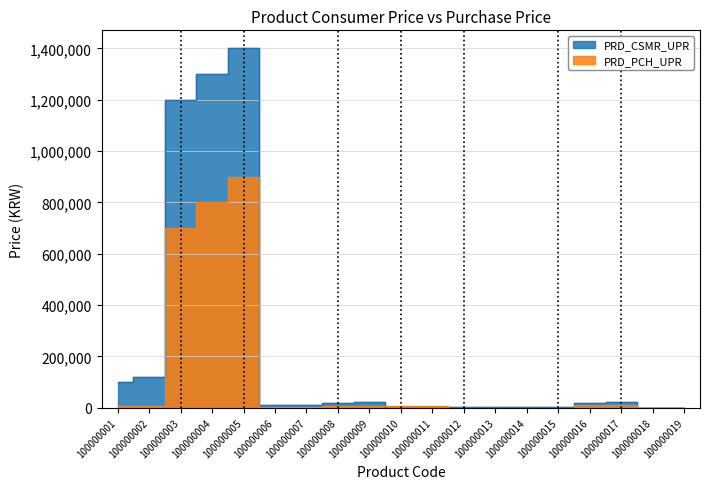

At 100000009, list the series in order from largest to smallest.

PRD_CSMR_UPR, PRD_PCH_UPR